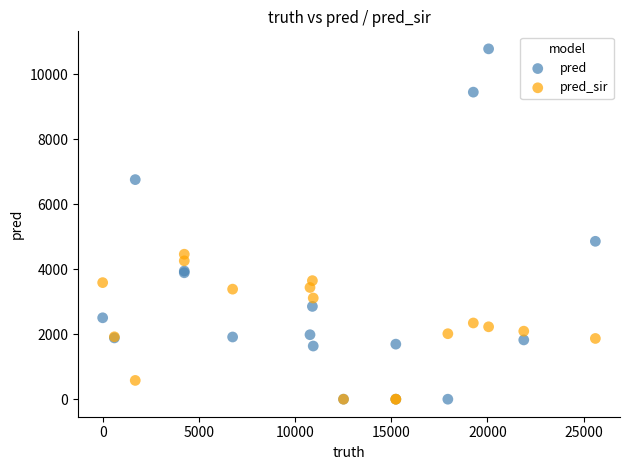

Across all series, what Y value is closest to 5389?

4858.0